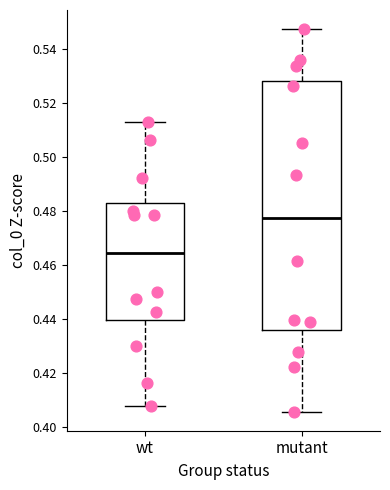

Reading left to right, read every box against the y-axis: the position of its median line, the range the box covers, and the ends of its whiskers. The values are not printed on the chart, so give them approximately, as read against the axis.

wt: median 0.464, box 0.440 to 0.484, whiskers 0.408 to 0.512
mutant: median 0.478, box 0.436 to 0.528, whiskers 0.406 to 0.548